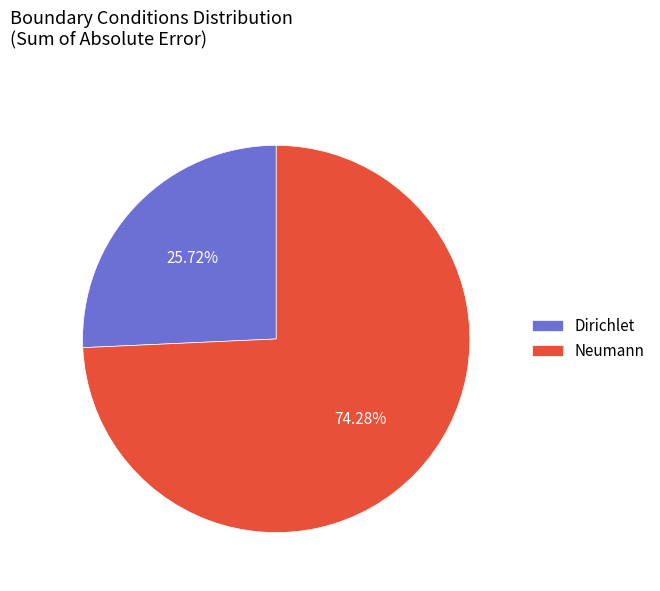

What is the largest slice in the pie chart?

Neumann